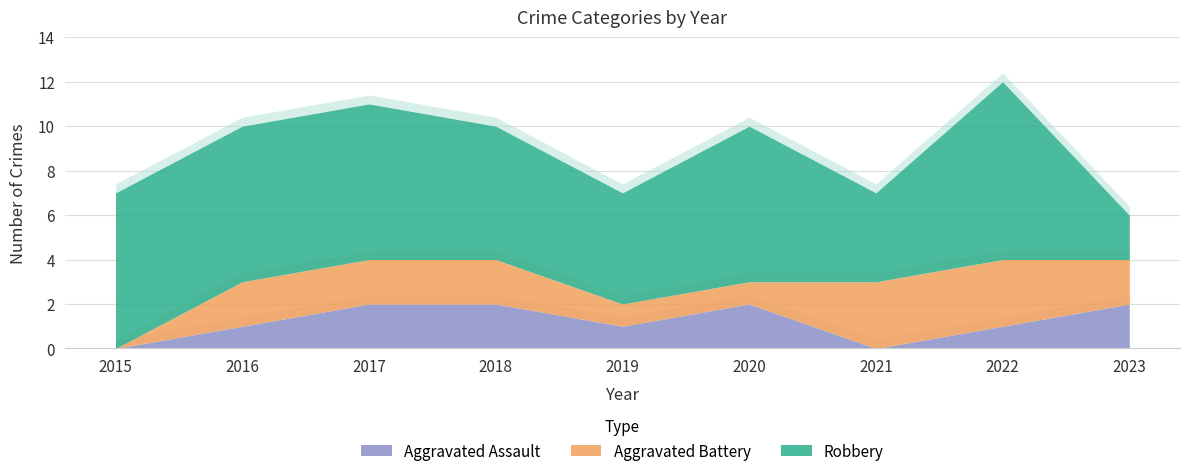

Does the chart display data point markers on the line(s)?

No